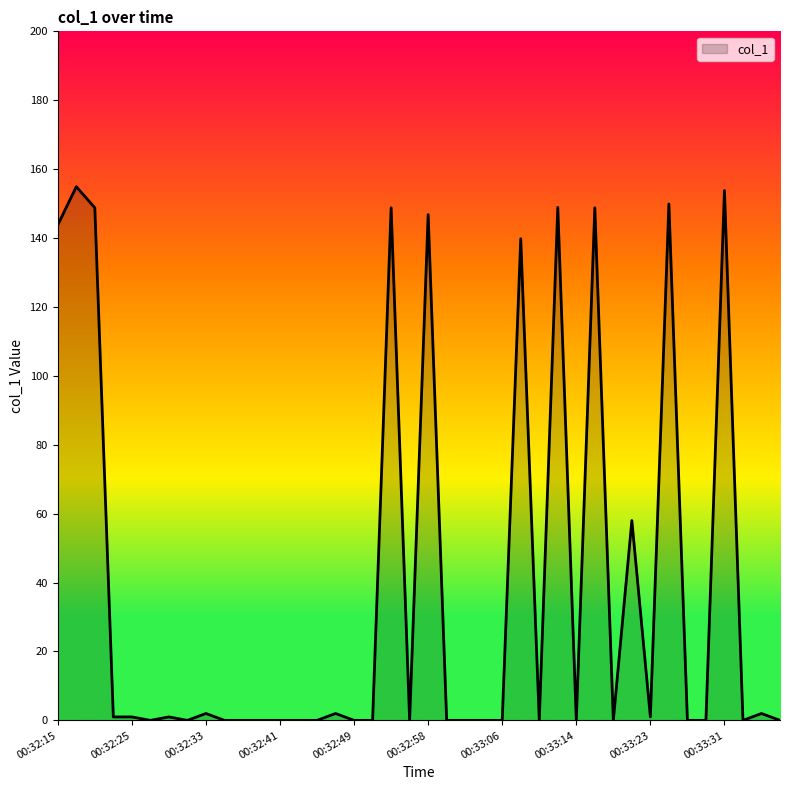

What is the difference between the maximum and minimum values?

154.9